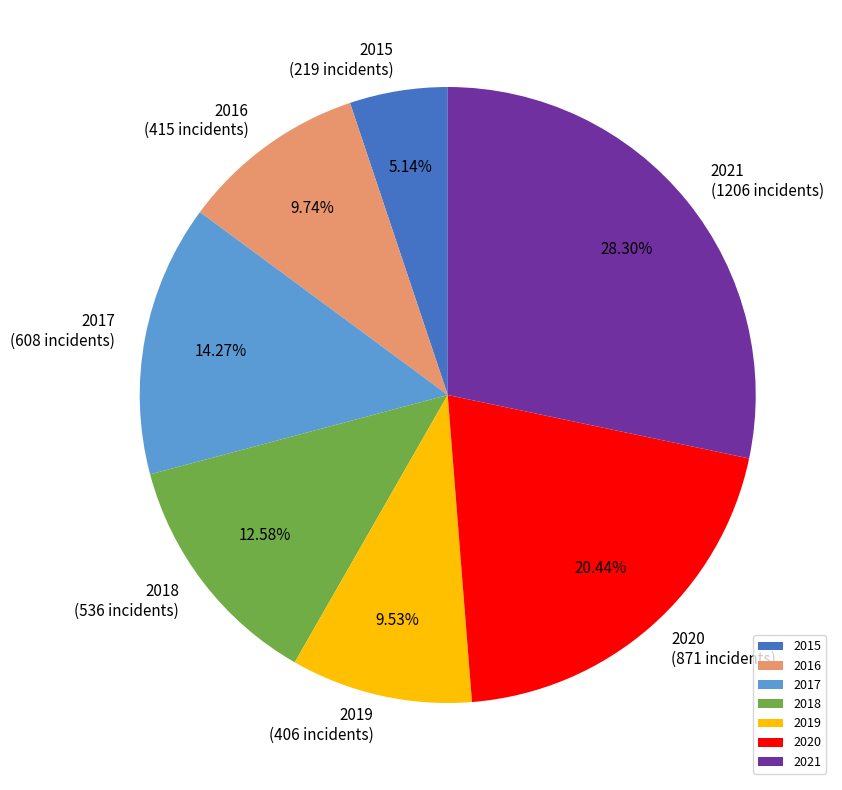

To the nearest percent, what portion does 2020 represent?

20%